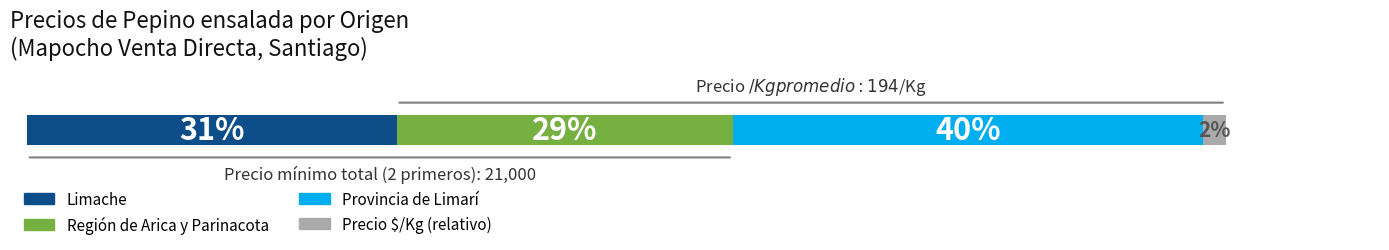

What are all the series names shown in the legend?

Limache, Región de Arica y Parinacota, Provincia de Limarí, Precio $/Kg (relativo)